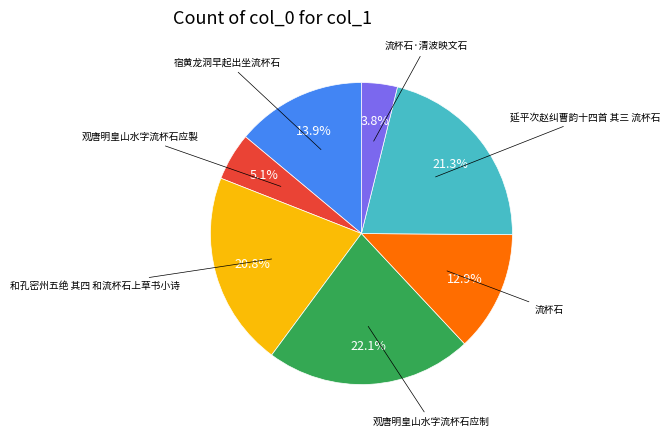

Is there a majority slice in this chart?

No